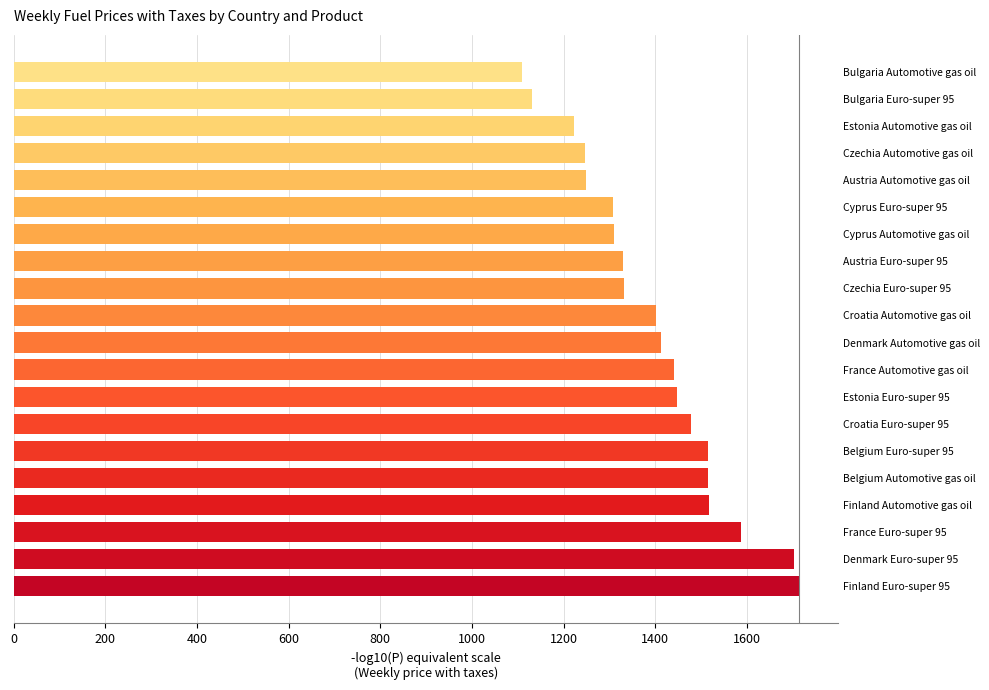

The chart shows a value of 2251.7 at Belgium Automotive gas oil. True or false?

False